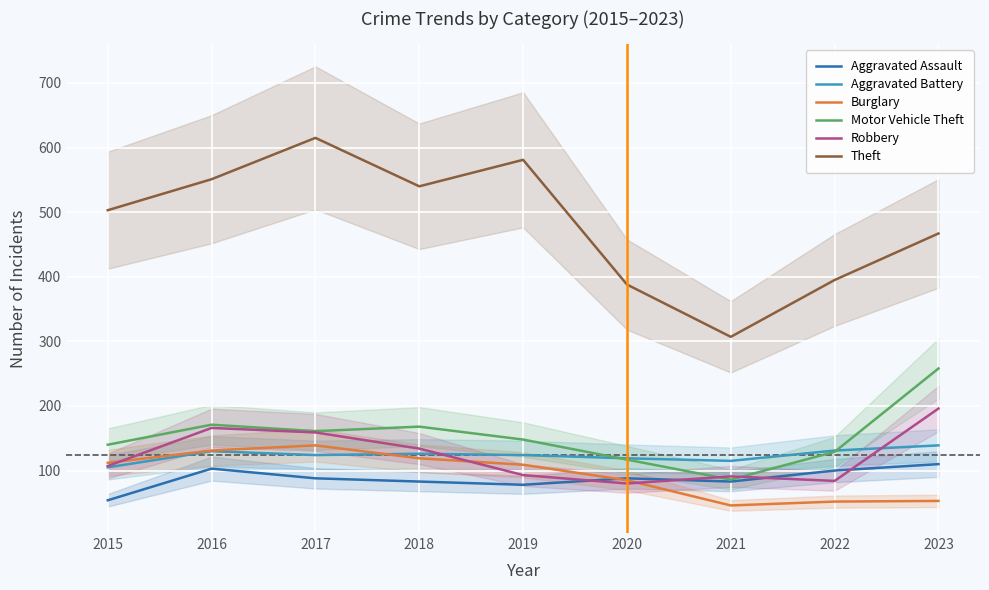

Between 2017 and 2015, which is larger?

2017